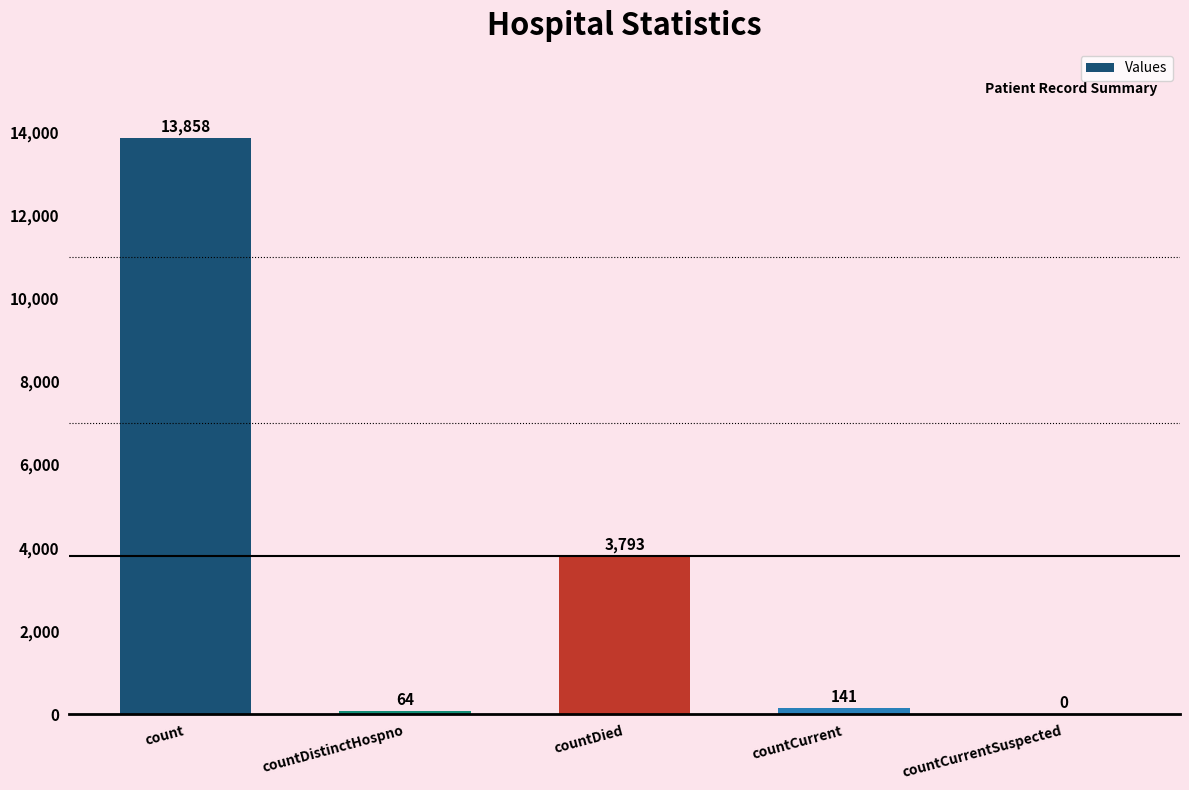

Between countDistinctHospno and countCurrentSuspected, which is larger?

countDistinctHospno